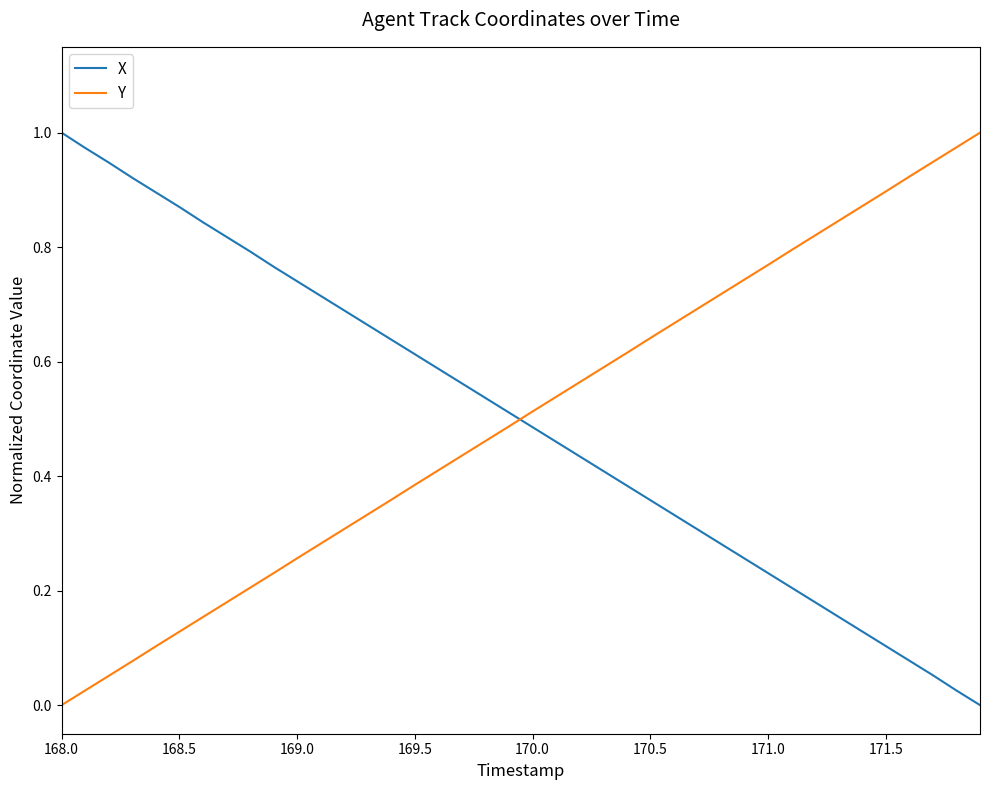

How many series are shown in this chart?

2